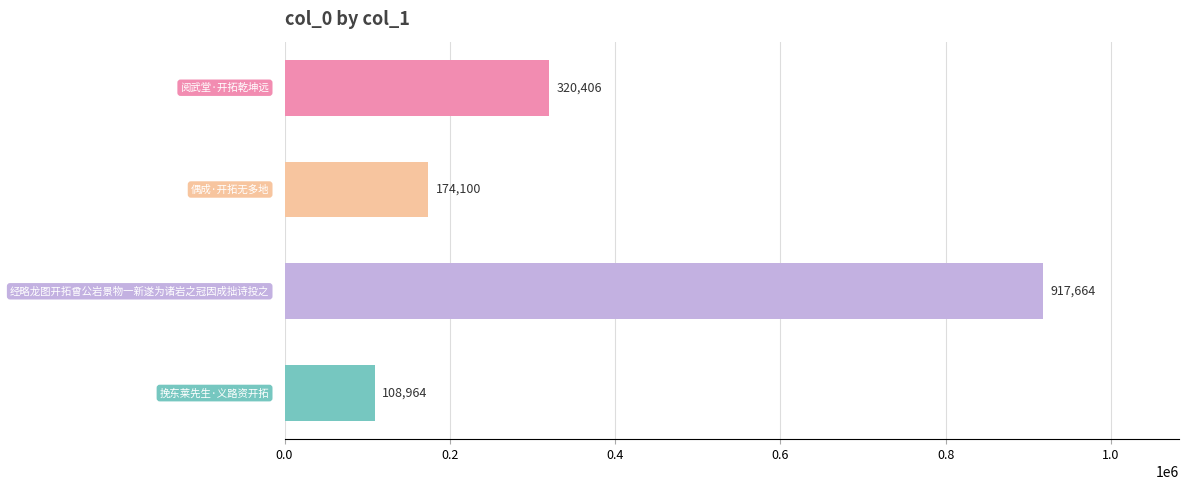

What is the greatest value displayed?

917664